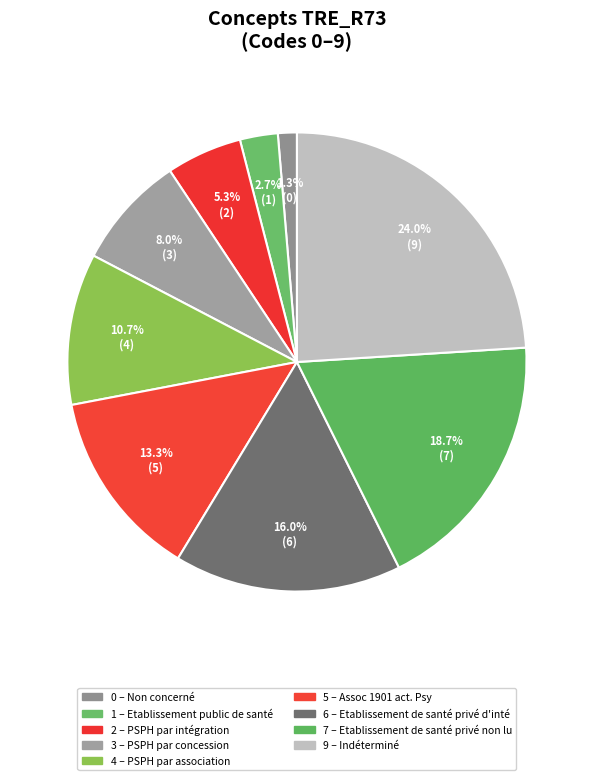

What is the largest slice in the pie chart?

Indéterminé